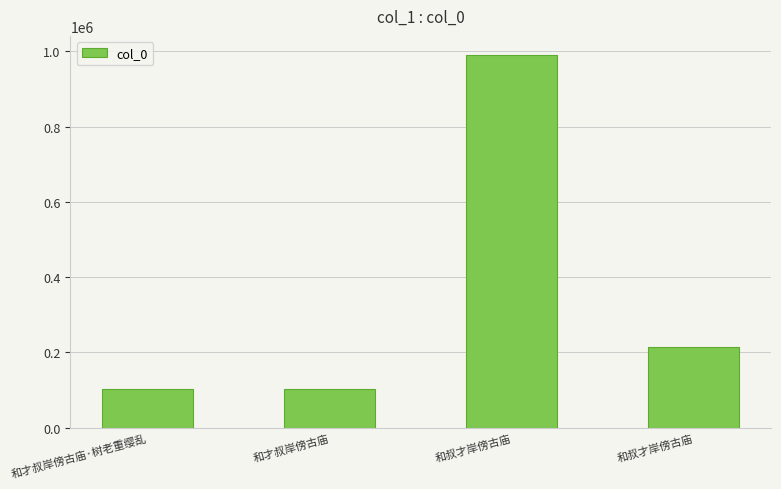

What is the difference between the maximum and minimum values?

887903